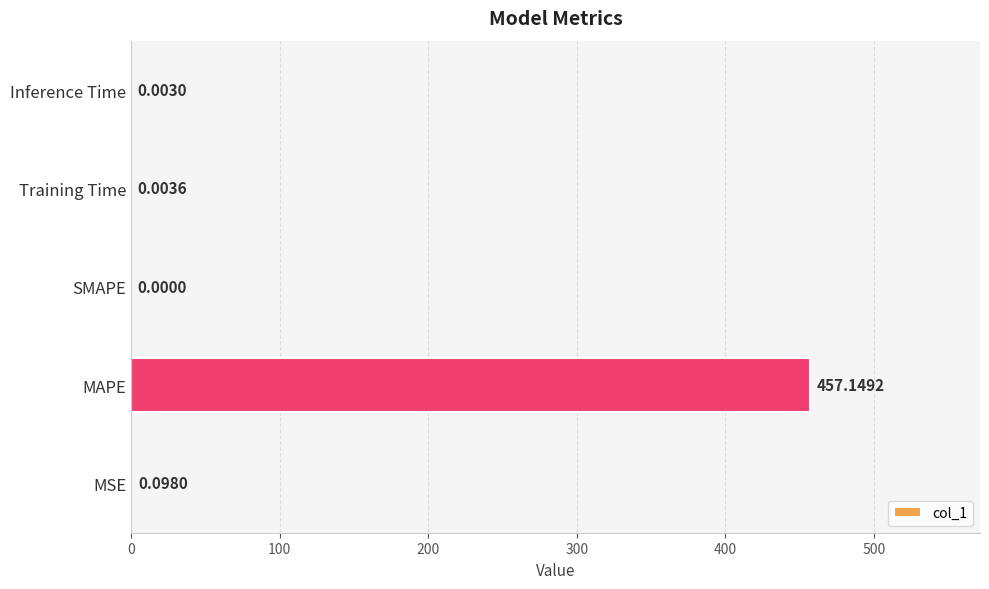

At which category does the chart reach its peak across all series?

MAPE